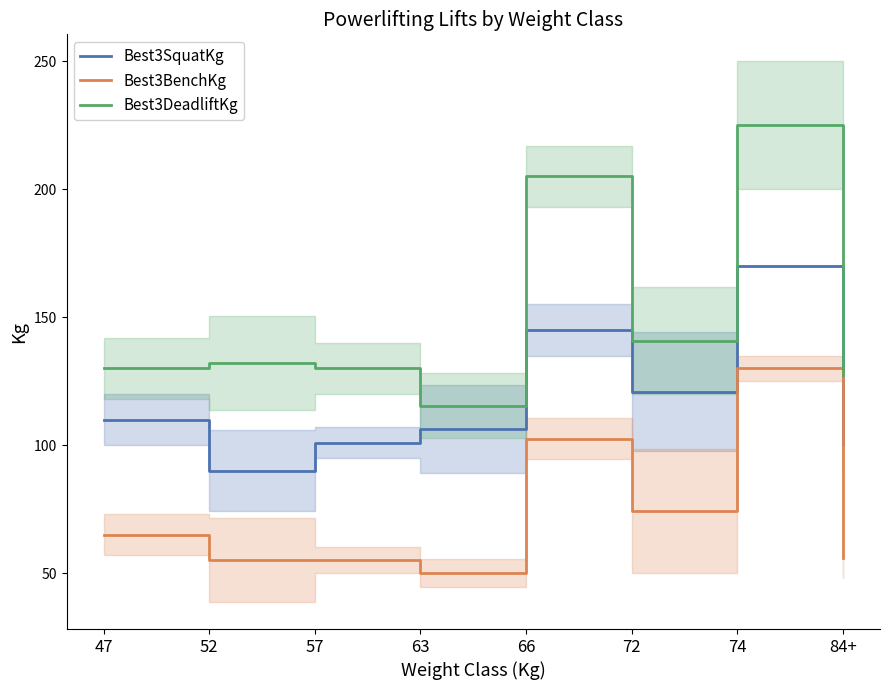

Count the number of data series in this chart.

3